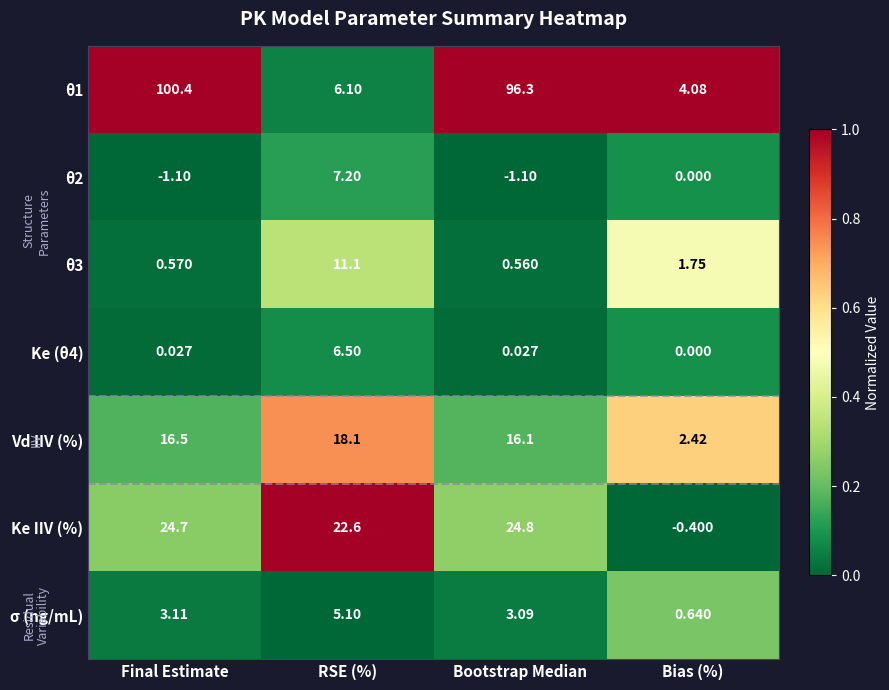

At which label is Ke IIV (%) closest to 12?

RSE (%)